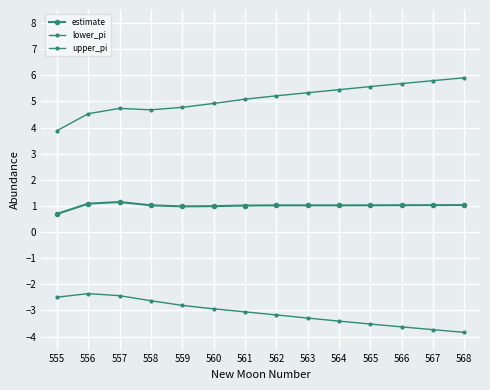

What is the difference between the lower_pi values at 558 and 561?

0.4